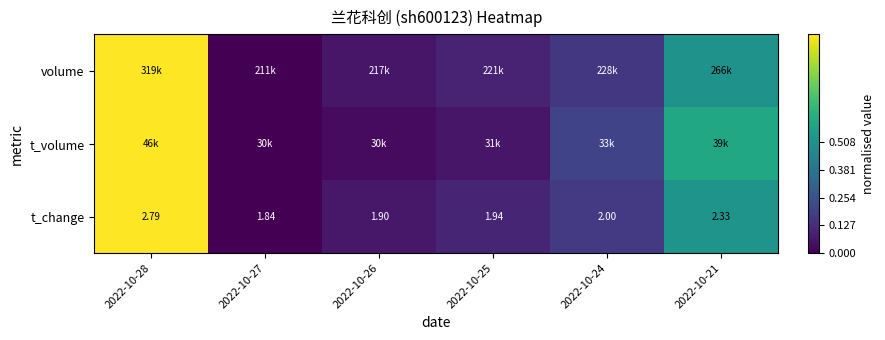

What is the average value of the t_volume series?

0.3